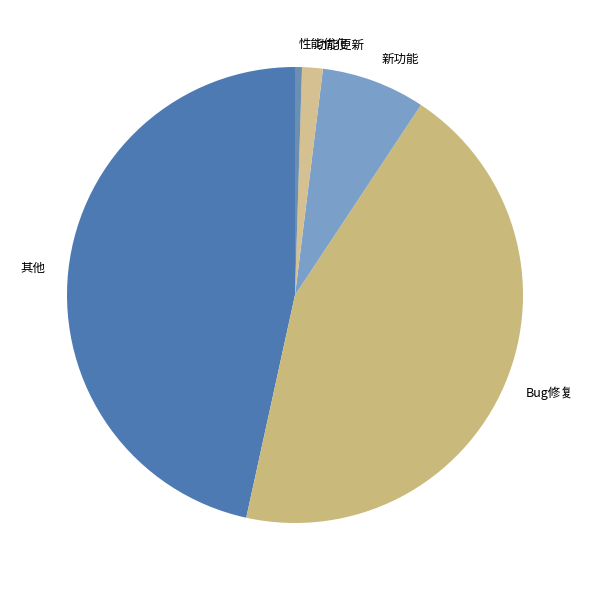

Is the sum of 性能优化 and Bug修复 greater than half?

No